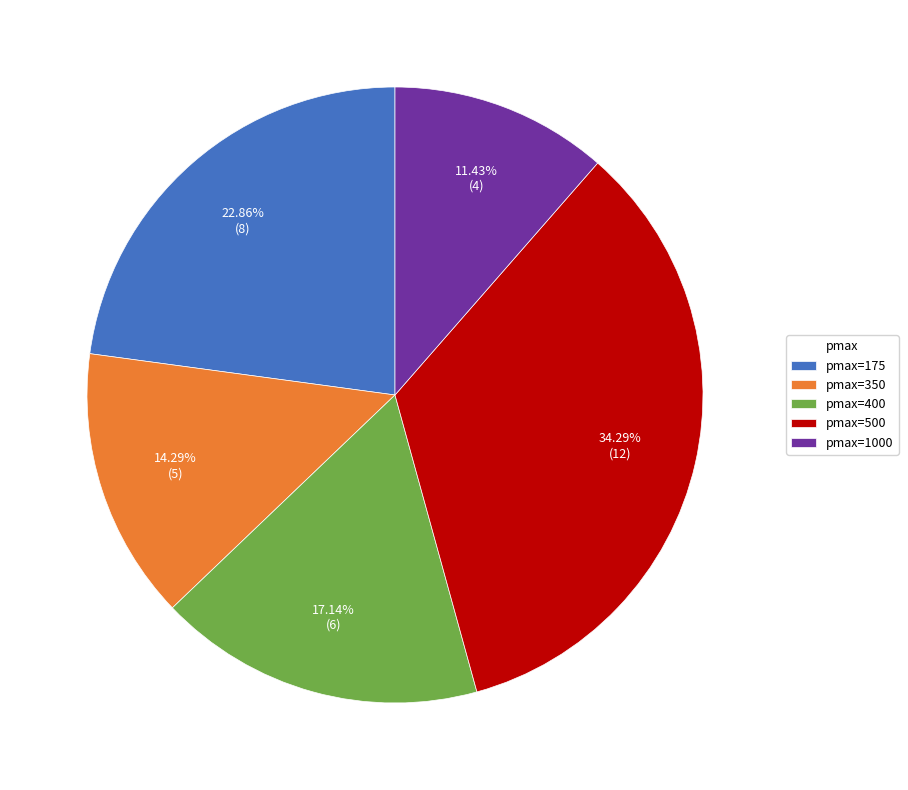

Between pmax=350 and pmax=1000, which is larger?

pmax=350